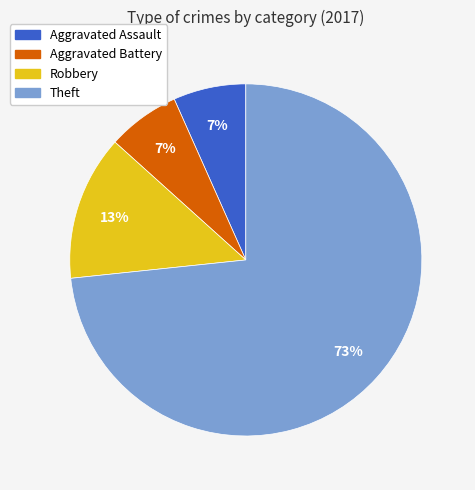

To the nearest percent, what is the average slice percentage?

25%